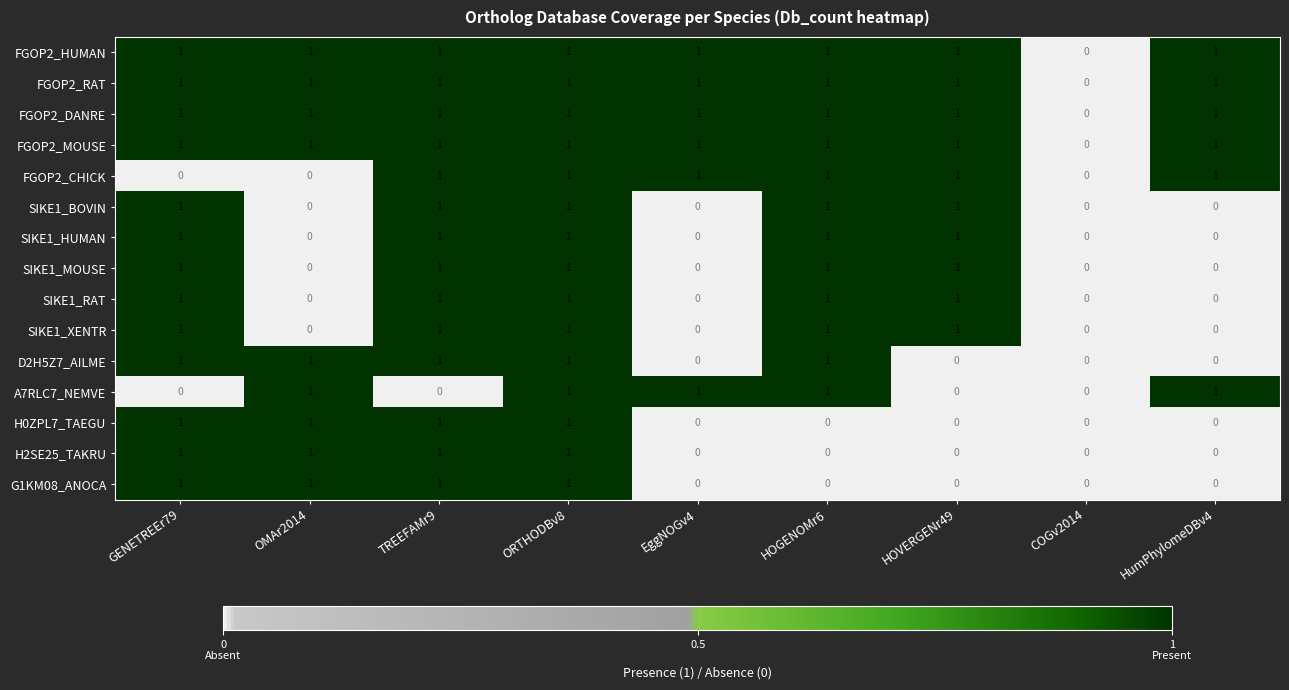

At which category is the sum across all series the highest?

ORTHODBv8